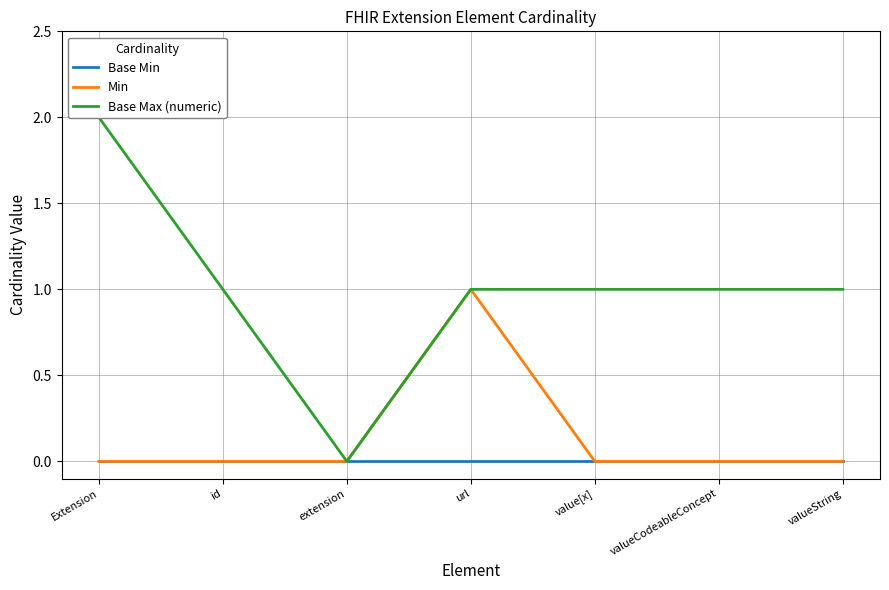

True or false: Min and Base Max (numeric) intersect in this chart.

False